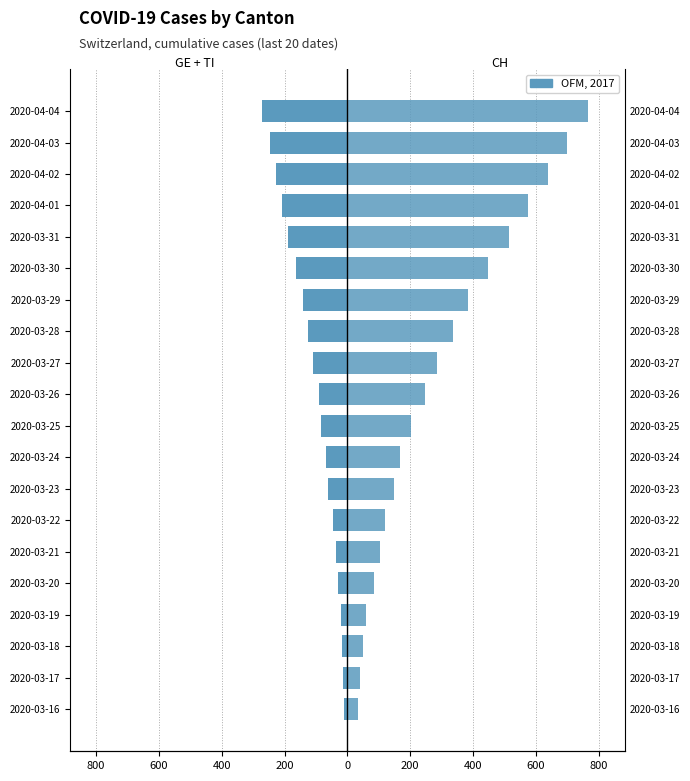

Reading left to right, what are all the values shown in this chart?

GE + TI (left): -12	-15	-18	-20	-31	-37	-47	-63	-69	-83	-92	-108	-127	-141	-163	-188	-209	-226	-247	-271
CH (right): 34	41	50	60	83	103	118	147	168	203	248	285	336	384	446	513	575	639	700	767